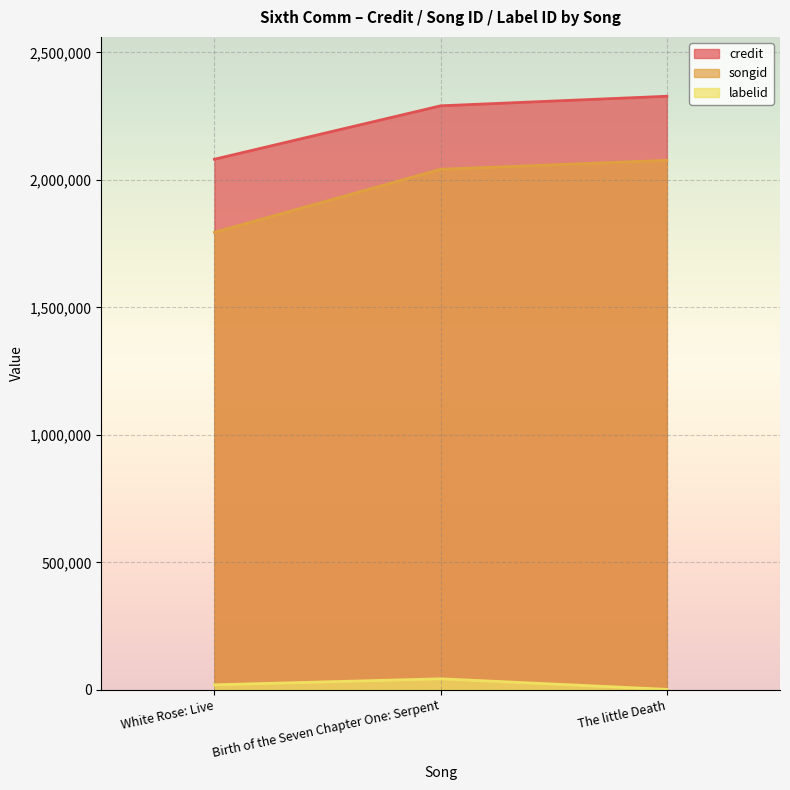

At White Rose: Live, list the series in order from largest to smallest.

credit, songid, labelid